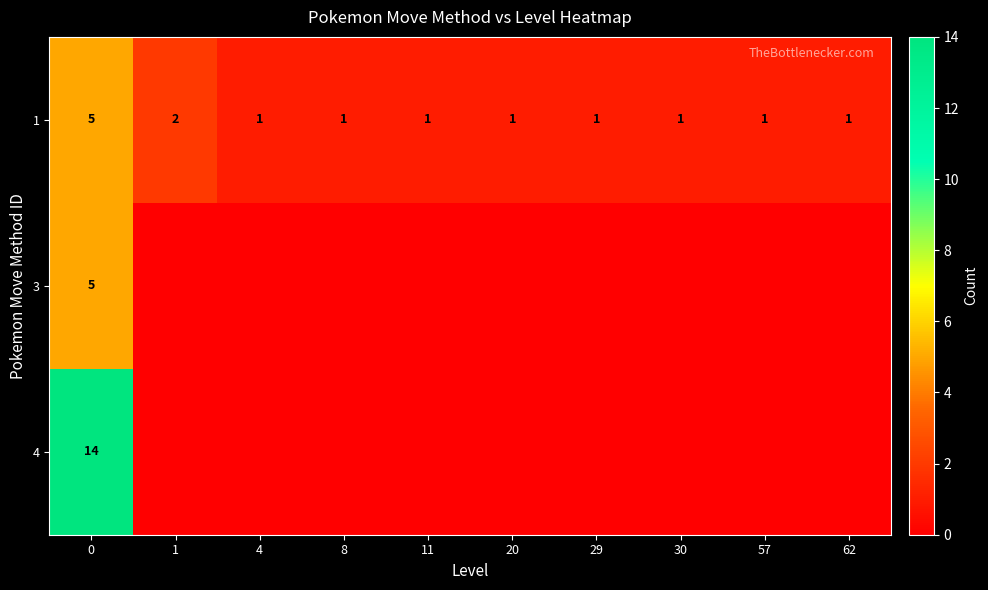

Is it true that 3 equals 3 at 0?

False